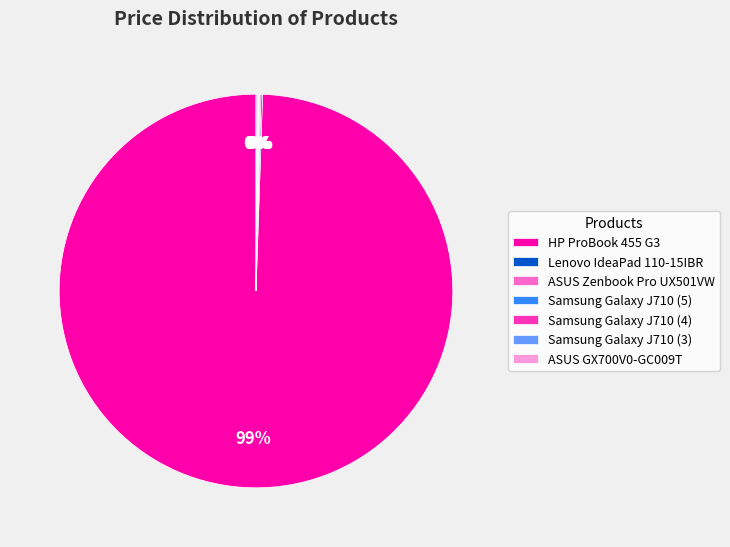

Which category has the biggest portion of the pie?

HP ProBook 455 G3